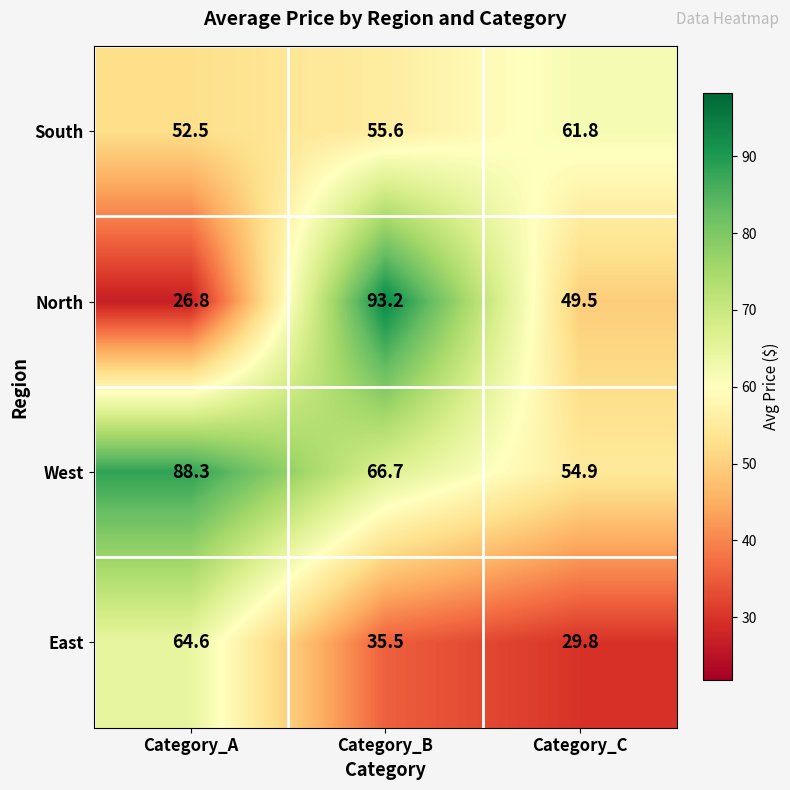

What is the total value across all series at Category_A?

232.2